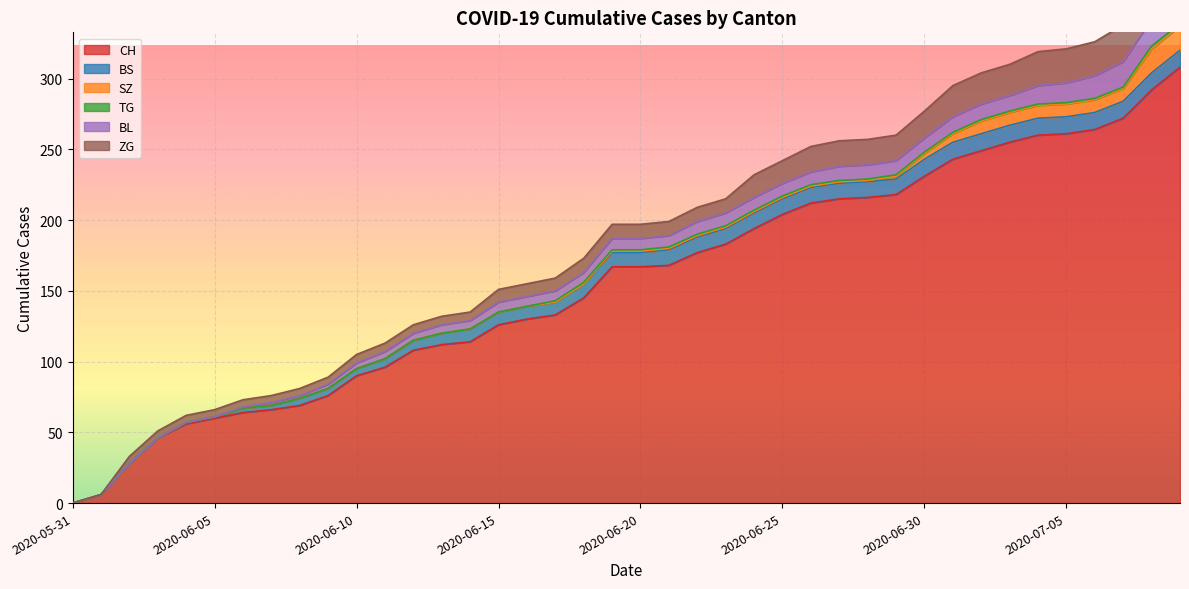

Reading right to left, extract all data points from this chart.

CH: 2020-07-09=308	2020-07-08=292	2020-07-07=272	2020-07-06=264	2020-07-05=261	2020-07-04=260	2020-07-03=255	2020-07-02=249	2020-07-01=243	2020-06-30=231	2020-06-29=218	2020-06-28=216	2020-06-27=215	2020-06-26=212	2020-06-25=204	2020-06-24=194	2020-06-23=183	2020-06-22=177	2020-06-21=168	2020-06-20=167	2020-06-19=167	2020-06-18=145	2020-06-17=133	2020-06-16=130	2020-06-15=126	2020-06-14=114	2020-06-13=112	2020-06-12=108	2020-06-11=96	2020-06-10=90	2020-06-09=76	2020-06-08=69	2020-06-07=66	2020-06-06=64	2020-06-05=60	2020-06-04=56	2020-06-03=46	2020-06-02=28	2020-06-01=6	2020-05-31=0
BS: 2020-07-09=12	2020-07-08=12	2020-07-07=12	2020-07-06=12	2020-07-05=12	2020-07-04=12	2020-07-03=12	2020-07-02=12	2020-07-01=12	2020-06-30=12	2020-06-29=11	2020-06-28=11	2020-06-27=11	2020-06-26=11	2020-06-25=11	2020-06-24=11	2020-06-23=11	2020-06-22=11	2020-06-21=11	2020-06-20=10	2020-06-19=10	2020-06-18=10	2020-06-17=9	2020-06-16=9	2020-06-15=9	2020-06-14=9	2020-06-13=8	2020-06-12=7	2020-06-11=6	2020-06-10=5	2020-06-09=5	2020-06-08=5	2020-06-07=3	2020-06-06=3	2020-06-05=1	2020-06-04=1	2020-06-03=0	2020-06-02=0	2020-06-01=0	2020-05-31=0
SZ: 2020-07-09=17	2020-07-08=17	2020-07-07=9	2020-07-06=9	2020-07-05=9	2020-07-04=9	2020-07-03=9	2020-07-02=9	2020-07-01=6	2020-06-30=4	2020-06-29=2	2020-06-28=1	2020-06-27=1	2020-06-26=1	2020-06-25=1	2020-06-24=1	2020-06-23=1	2020-06-22=1	2020-06-21=1	2020-06-20=1	2020-06-19=1	2020-06-18=0	2020-06-17=0	2020-06-16=0	2020-06-15=0	2020-06-14=0	2020-06-13=0	2020-06-12=0	2020-06-11=0	2020-06-10=0	2020-06-09=0	2020-06-08=0	2020-06-07=0	2020-06-06=0	2020-06-05=0	2020-06-04=0	2020-06-03=0	2020-06-02=0	2020-06-01=0	2020-05-31=0
TG: 2020-07-09=2	2020-07-08=2	2020-07-07=1	2020-07-06=1	2020-07-05=1	2020-07-04=1	2020-07-03=1	2020-07-02=1	2020-07-01=1	2020-06-30=1	2020-06-29=1	2020-06-28=1	2020-06-27=1	2020-06-26=1	2020-06-25=1	2020-06-24=1	2020-06-23=1	2020-06-22=1	2020-06-21=1	2020-06-20=1	2020-06-19=1	2020-06-18=1	2020-06-17=1	2020-06-16=0	2020-06-15=0	2020-06-14=0	2020-06-13=0	2020-06-12=0	2020-06-11=0	2020-06-10=0	2020-06-09=0	2020-06-08=0	2020-06-07=0	2020-06-06=0	2020-06-05=0	2020-06-04=0	2020-06-03=0	2020-06-02=0	2020-06-01=0	2020-05-31=0
BL: 2020-07-09=20	2020-07-08=19	2020-07-07=18	2020-07-06=16	2020-07-05=14	2020-07-04=13	2020-07-03=11	2020-07-02=11	2020-07-01=11	2020-06-30=10	2020-06-29=10	2020-06-28=10	2020-06-27=10	2020-06-26=9	2020-06-25=9	2020-06-24=9	2020-06-23=9	2020-06-22=9	2020-06-21=8	2020-06-20=8	2020-06-19=8	2020-06-18=7	2020-06-17=7	2020-06-16=7	2020-06-15=7	2020-06-14=6	2020-06-13=6	2020-06-12=5	2020-06-11=5	2020-06-10=4	2020-06-09=3	2020-06-08=2	2020-06-07=2	2020-06-06=1	2020-06-05=0	2020-06-04=0	2020-06-03=0	2020-06-02=0	2020-06-01=0	2020-05-31=0
ZG: 2020-07-09=31	2020-07-08=29	2020-07-07=26	2020-07-06=24	2020-07-05=24	2020-07-04=24	2020-07-03=22	2020-07-02=22	2020-07-01=22	2020-06-30=19	2020-06-29=18	2020-06-28=18	2020-06-27=18	2020-06-26=18	2020-06-25=16	2020-06-24=16	2020-06-23=10	2020-06-22=10	2020-06-21=10	2020-06-20=10	2020-06-19=10	2020-06-18=10	2020-06-17=9	2020-06-16=9	2020-06-15=9	2020-06-14=6	2020-06-13=6	2020-06-12=6	2020-06-11=6	2020-06-10=6	2020-06-09=5	2020-06-08=5	2020-06-07=5	2020-06-06=5	2020-06-05=5	2020-06-04=5	2020-06-03=5	2020-06-02=5	2020-06-01=0	2020-05-31=0